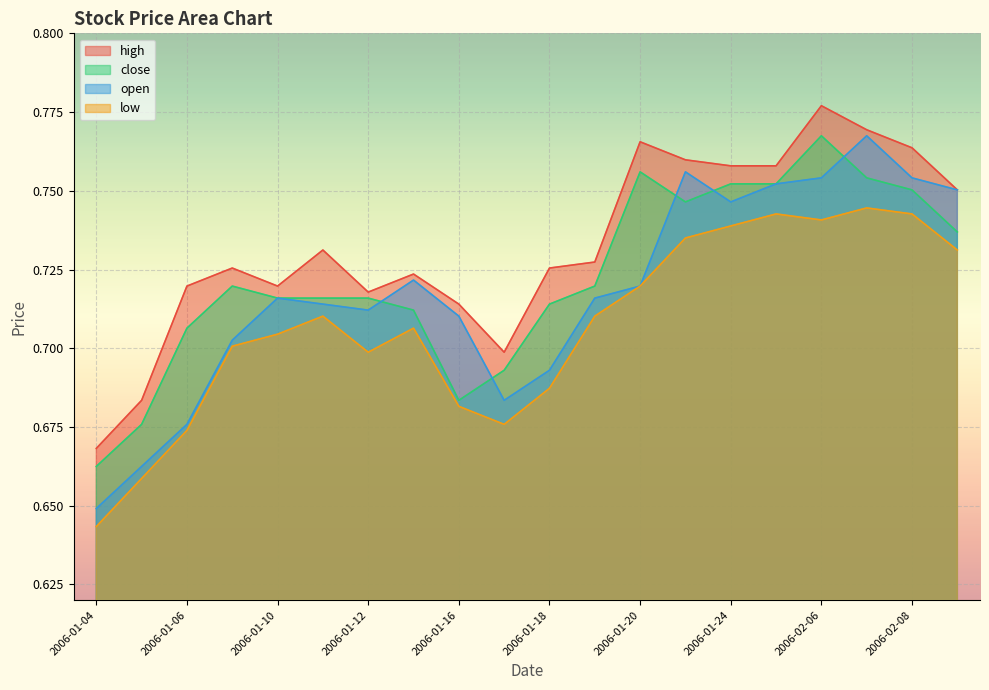

How many lines are shown in the chart?

4